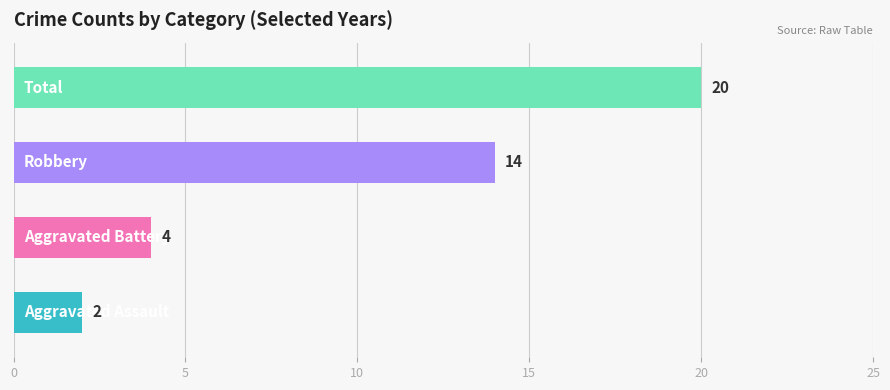

How many values are between 4 and 20?

3